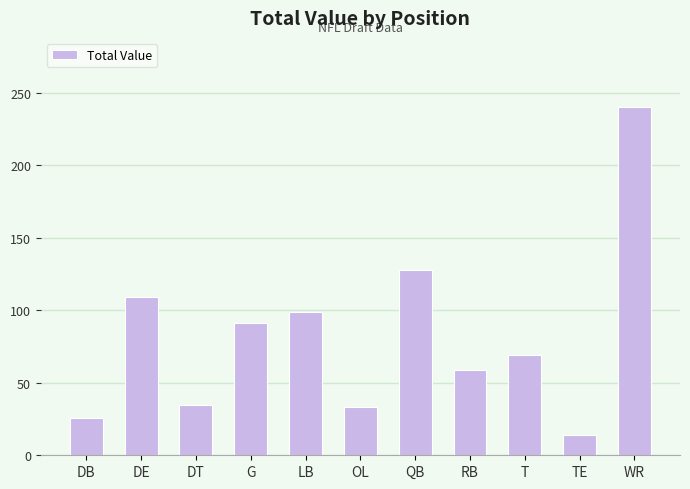

How many values are below 69?

5